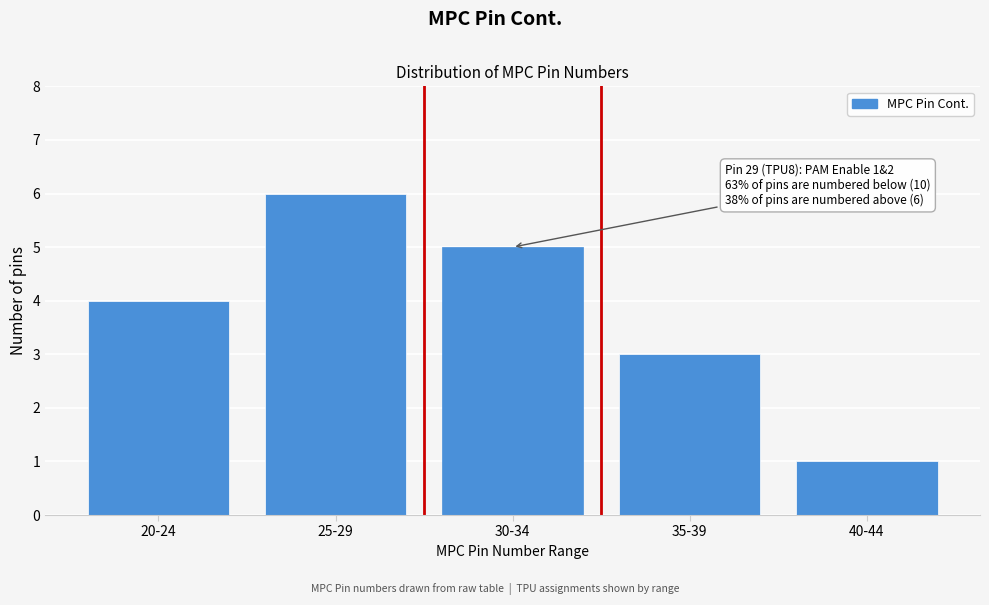

Reading left to right, transcribe all the data shown in this chart.

20-24=4	25-29=6	30-34=5	35-39=3	40-44=1